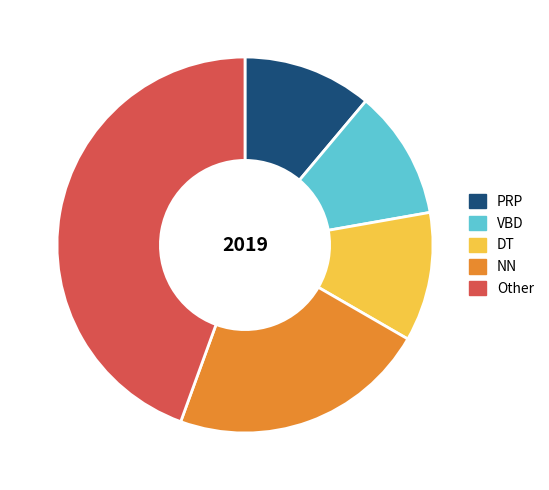

Is the sum of Other and PRP greater than half?

Yes